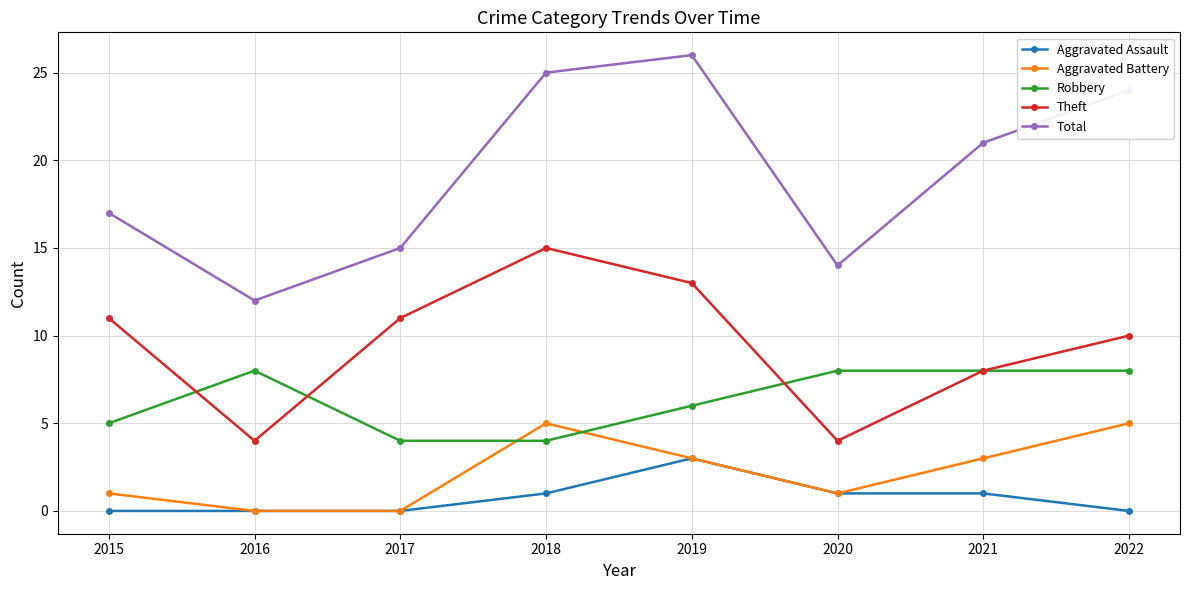

How many interior local peaks does the Aggravated Battery series have?

1